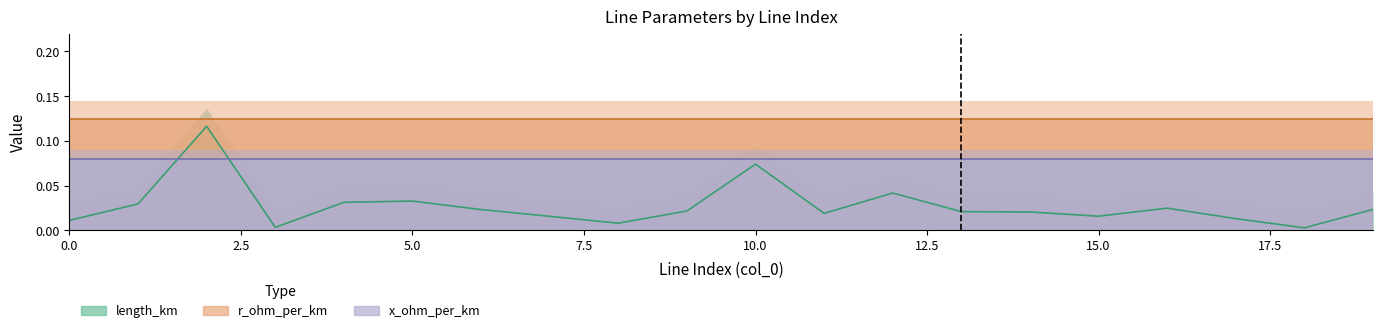

Reading left to right, list all the values displayed in this chart.

length_km: 0.0	0.0	0.1	0.0	0.0	0.0	0.0	0.0	0.0	0.0	0.1	0.0	0.0	0.0	0.0	0.0	0.0	0.0	0.0	0.0
r_ohm_per_km: 0.1	0.1	0.1	0.1	0.1	0.1	0.1	0.1	0.1	0.1	0.1	0.1	0.1	0.1	0.1	0.1	0.1	0.1	0.1	0.1
x_ohm_per_km: 0.1	0.1	0.1	0.1	0.1	0.1	0.1	0.1	0.1	0.1	0.1	0.1	0.1	0.1	0.1	0.1	0.1	0.1	0.1	0.1